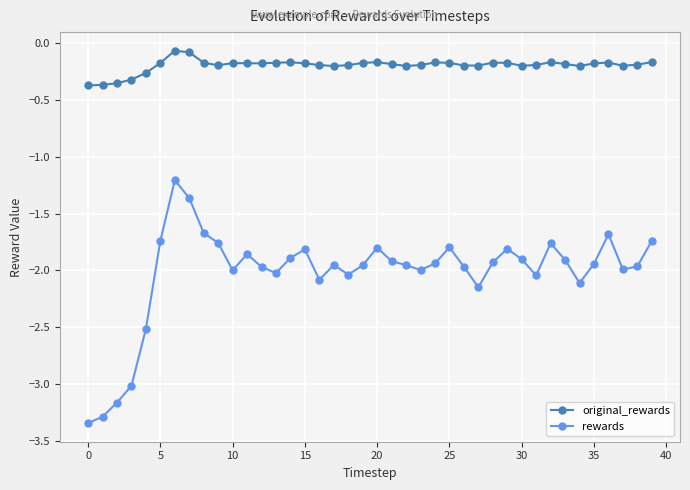

What is the difference between the second highest and minimum values in the original_rewards series?

0.3